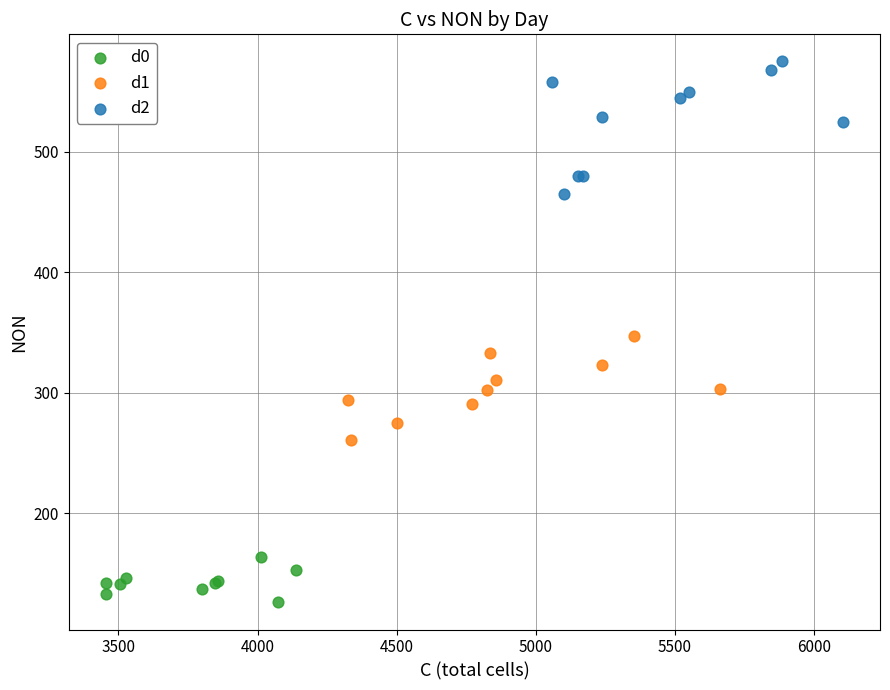

Which series reaches the minimum Y coordinate?

d0